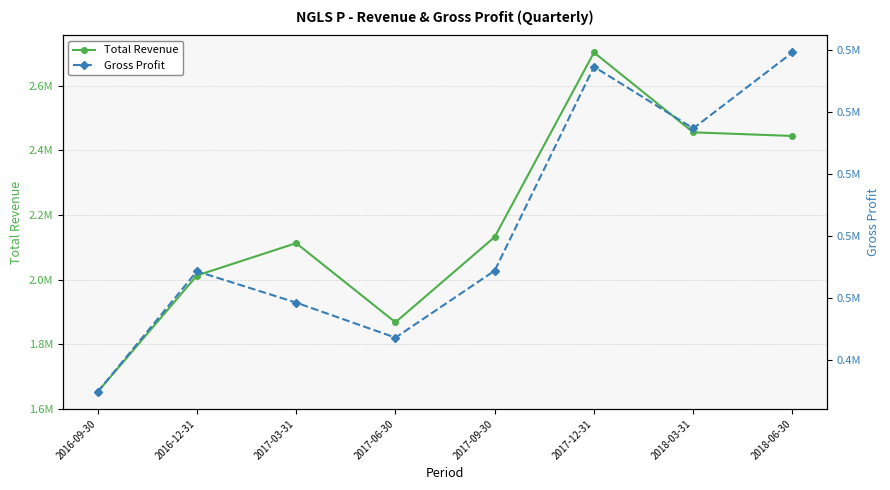

Reading left to right, what are all the values shown in this chart?

Total Revenue: 2016-09-30=1652300	2016-12-31=2012500	2017-03-31=2112600	2017-06-30=1867700	2017-09-30=2131800	2017-12-31=2702800	2018-03-31=2455600	2018-06-30=2444400
Gross Profit: 2016-09-30=429600	2016-12-31=468500	2017-03-31=458400	2017-06-30=447100	2017-09-30=468700	2017-12-31=534500	2018-03-31=514600	2018-06-30=539100